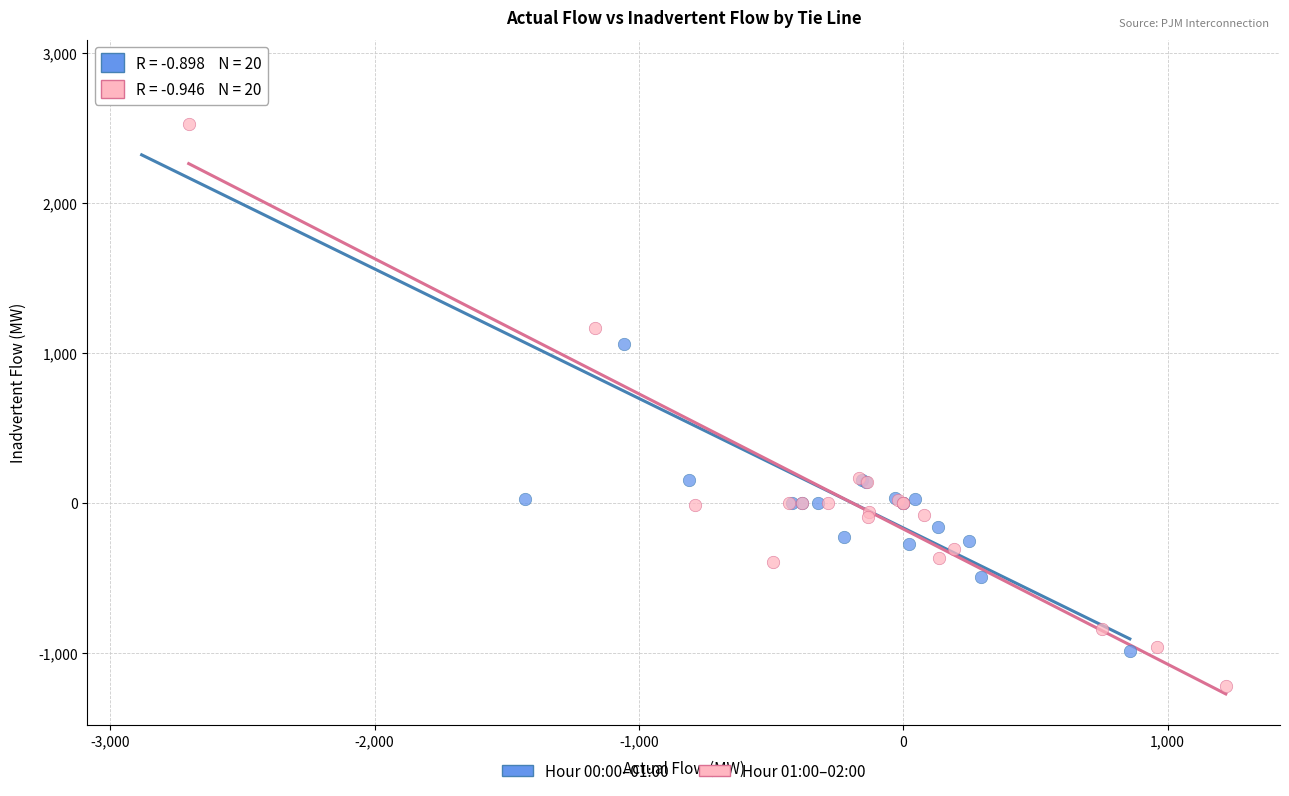

Which series reaches the minimum Y coordinate?

Hour 01:00–02:00